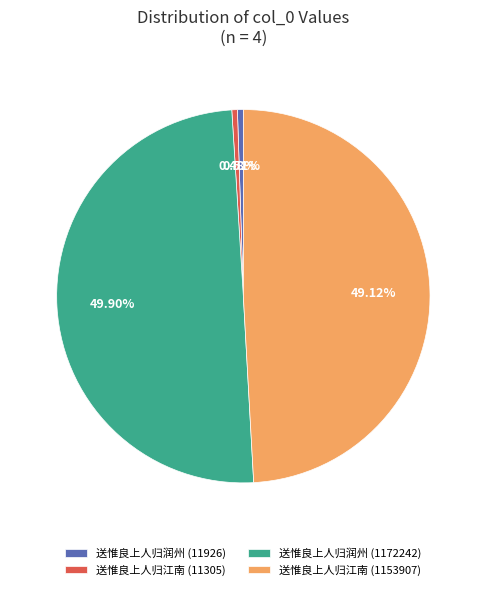

To the nearest percent, what percentage of the pie is 送惟良上人归润州 (11926)?

1%